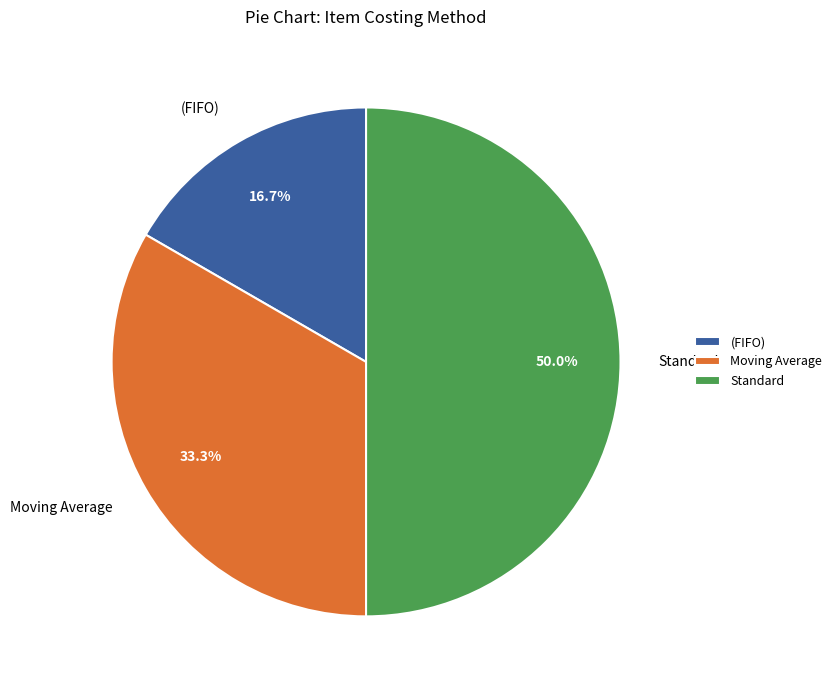

Is it true that Moving Average is 27% of the pie?

False